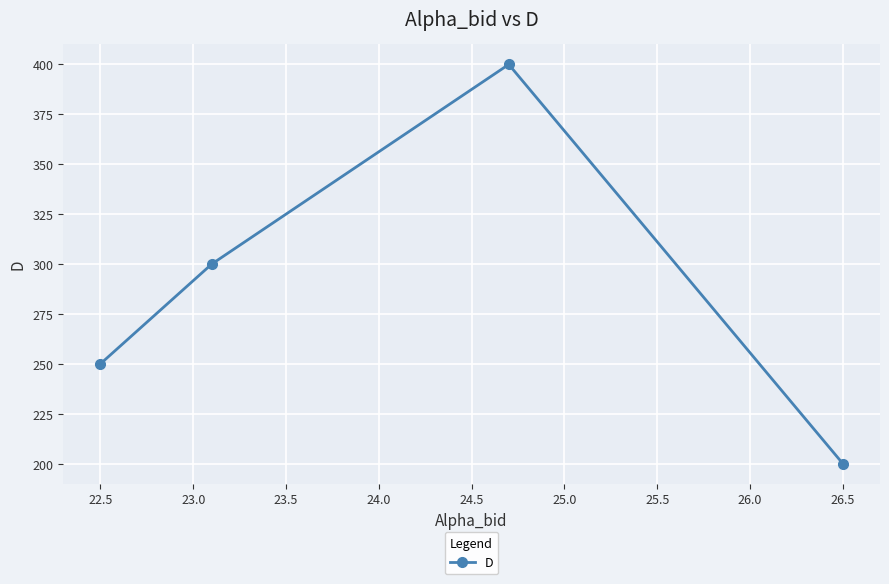

Count the values in the range 250 to 400.

3